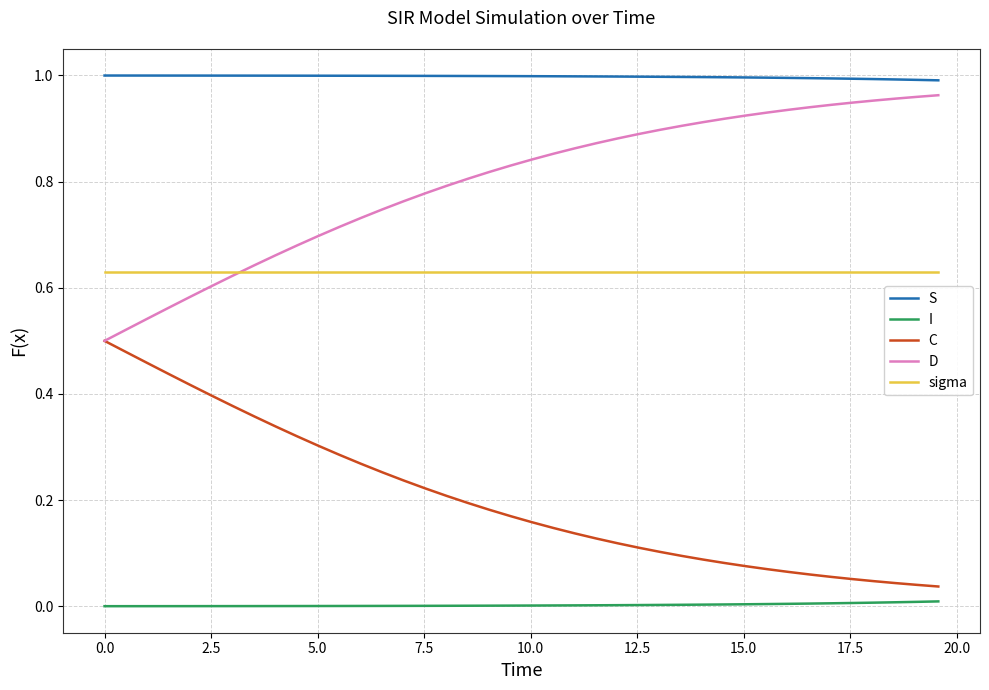

True or false: S and C cross at least once.

False